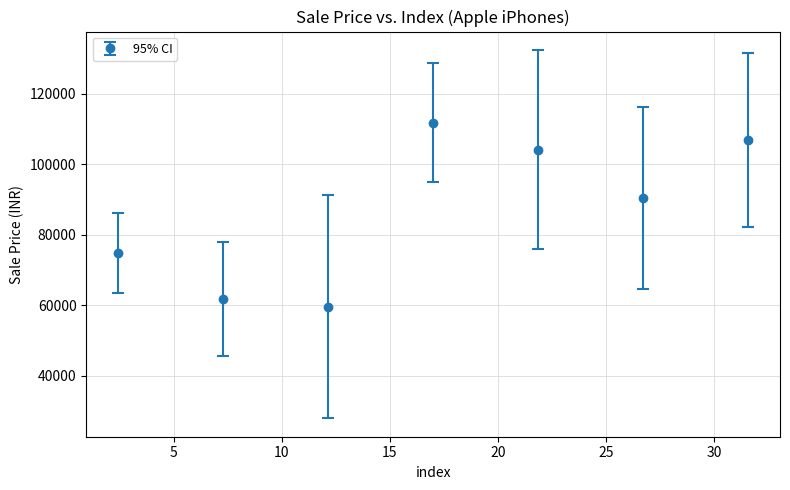

What is the maximum value shown in the chart?

111799.8